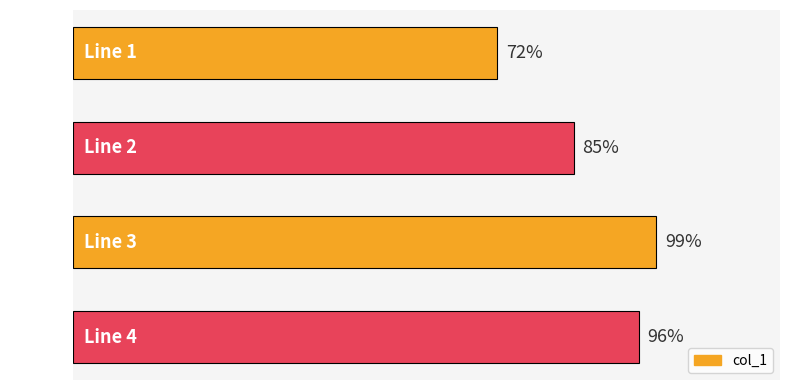

List the labels in order of value, largest first.

Line 3, Line 4, Line 2, Line 1